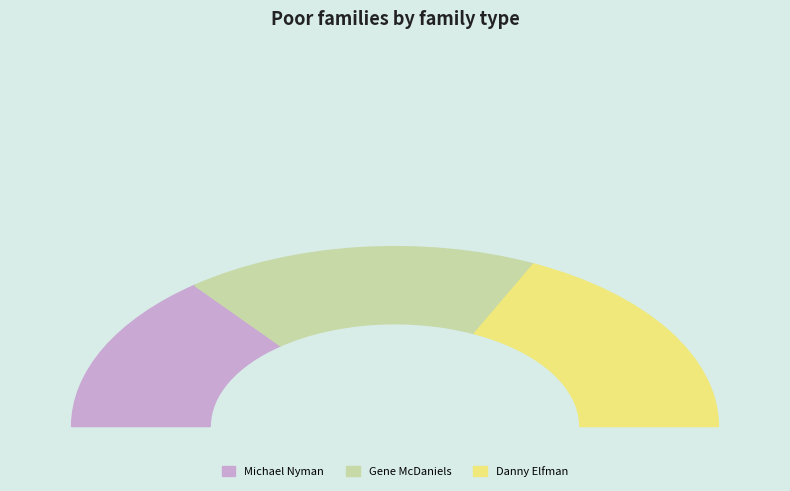

Is there any slice that represents more than half of the pie?

No